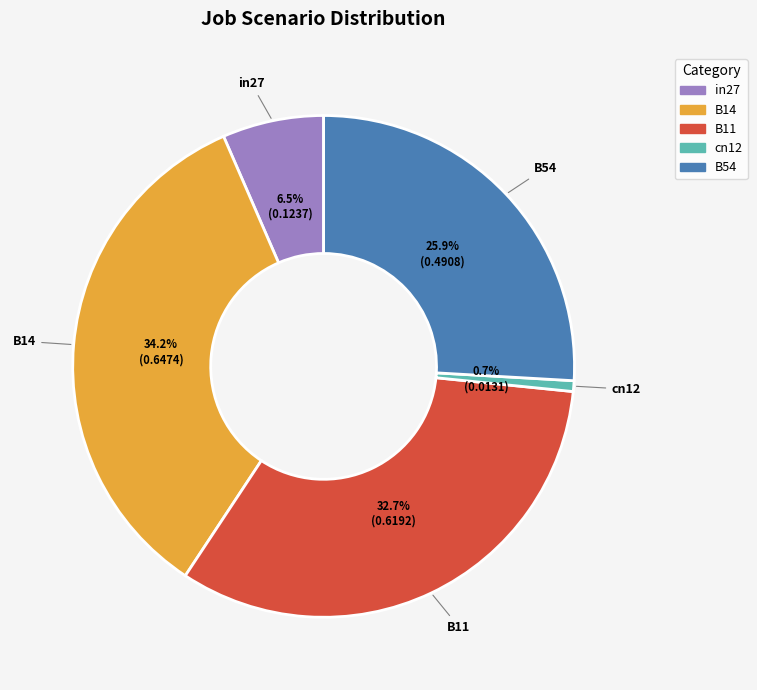

To the nearest percent, what is the difference between the in27 and cn12 slice percentages?

6%